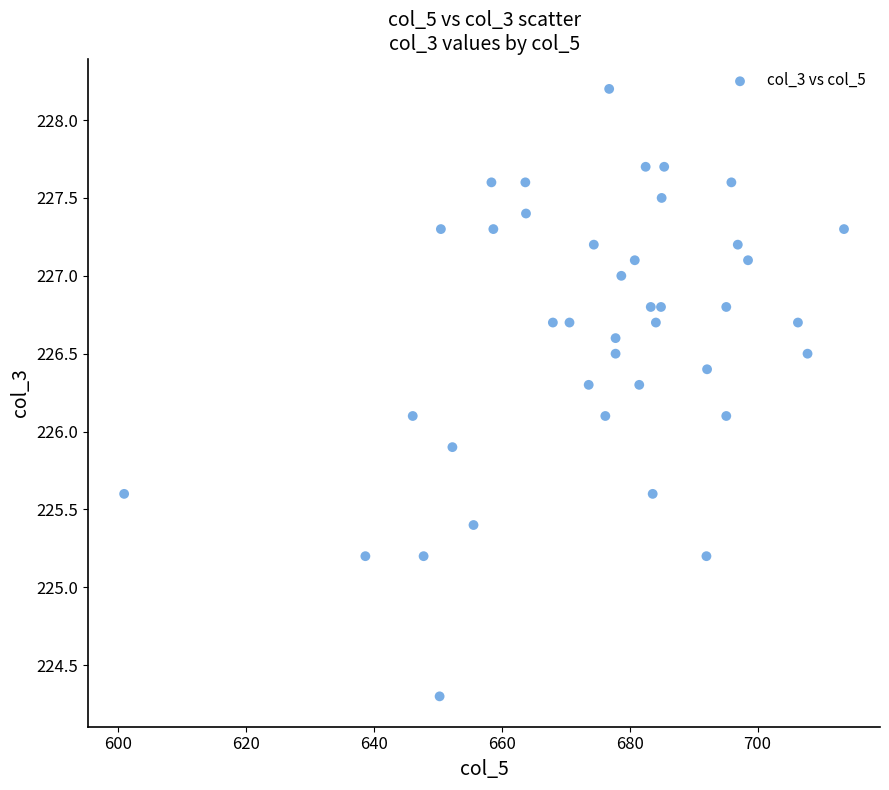

What is the range of X values (max minus min)?

112.5